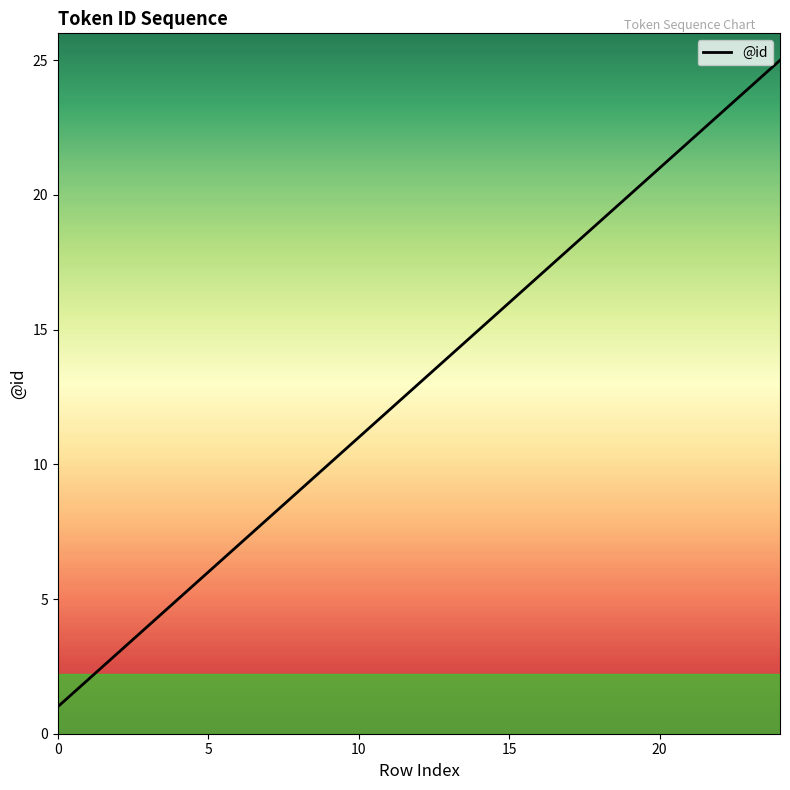

What is the greatest value displayed?

25